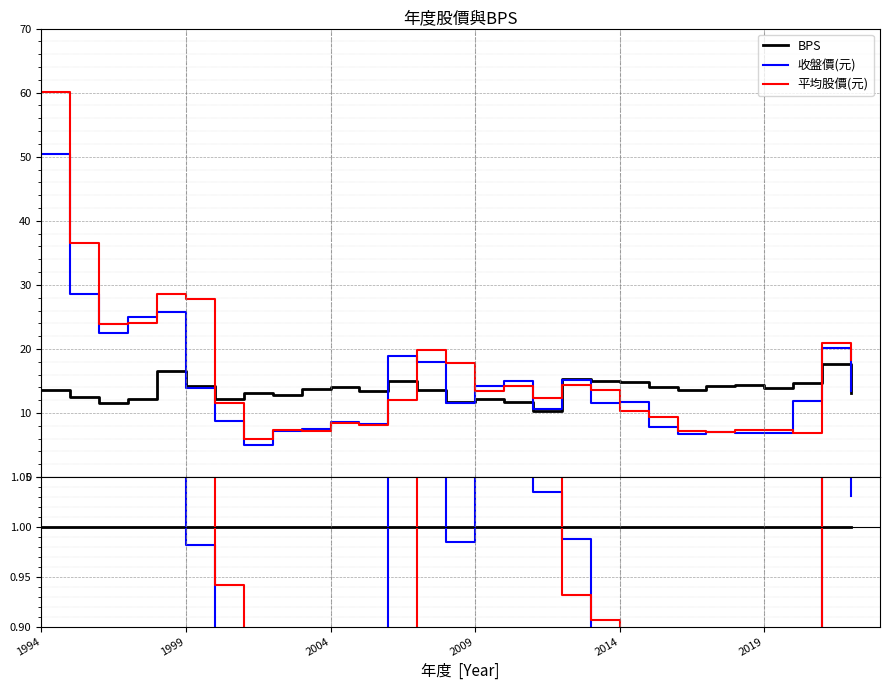

What is the sum of all 平均/BPS values?

34.4